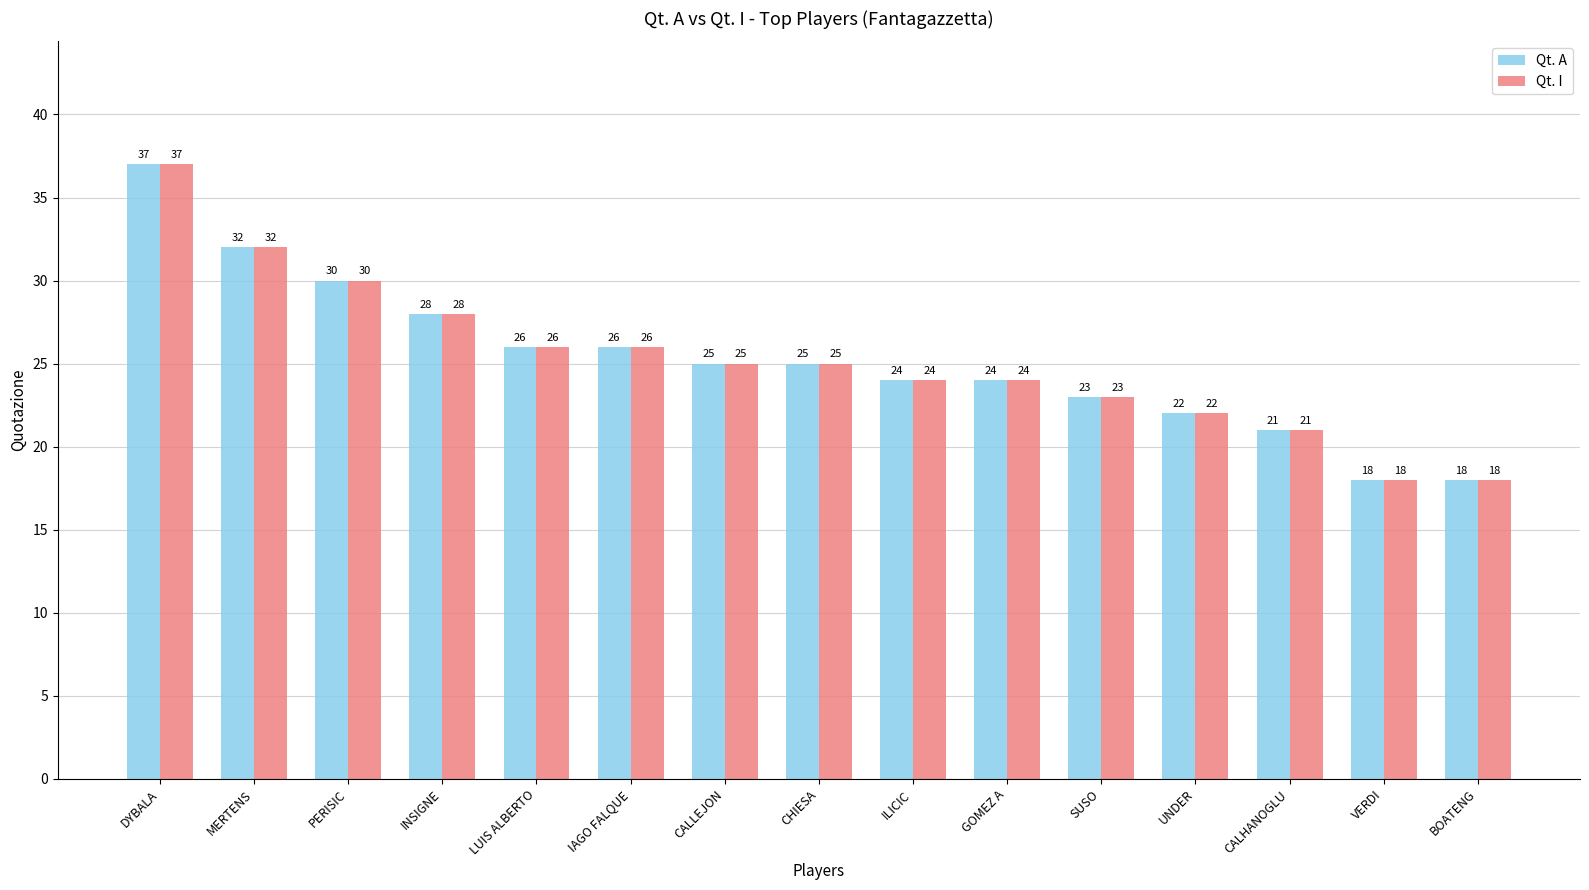

Which category has the highest value in the Qt. I series?

DYBALA